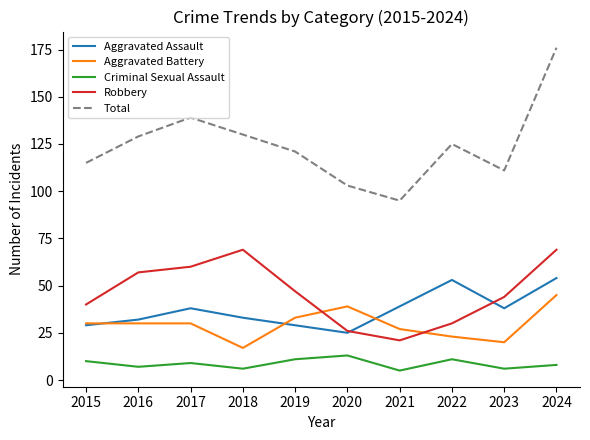

What is the greatest value displayed?

176